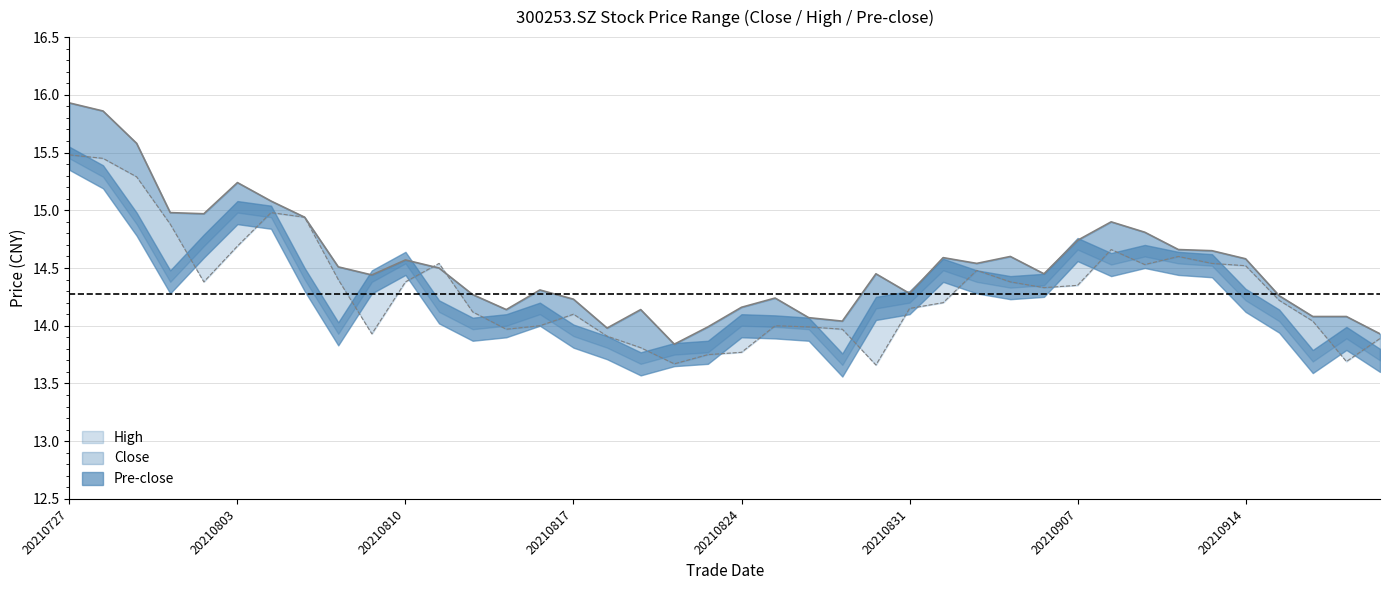

At which category is the sum across all series the highest?

20210727